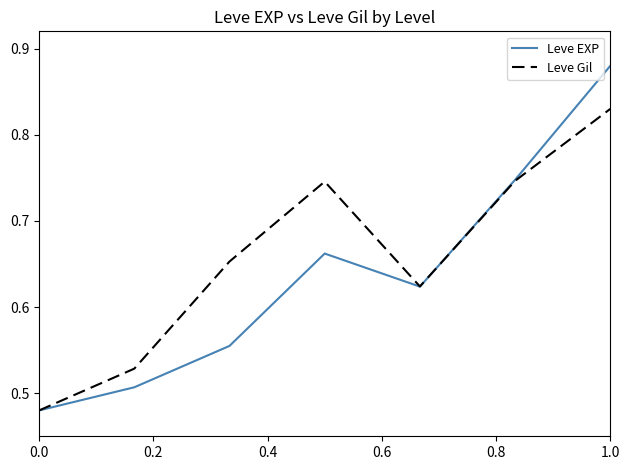

Which series has the largest total across all categories?

Leve Gil